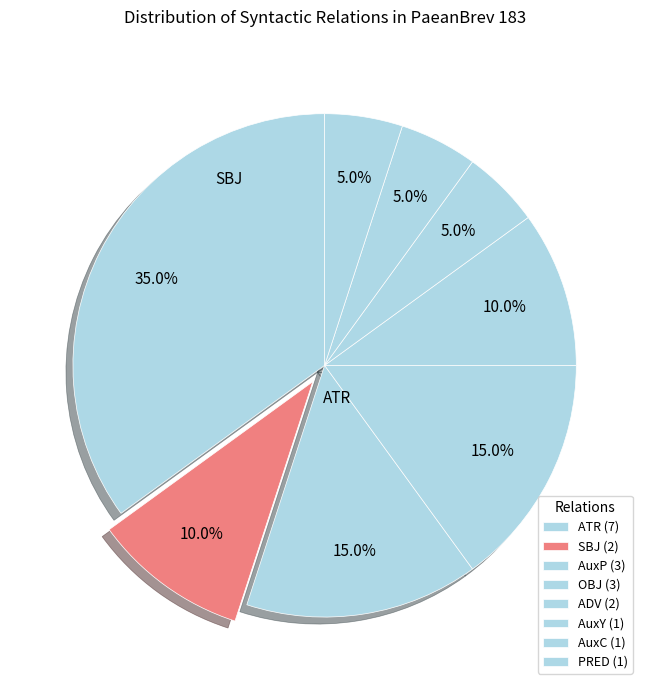

Count the number of slices in the pie.

8